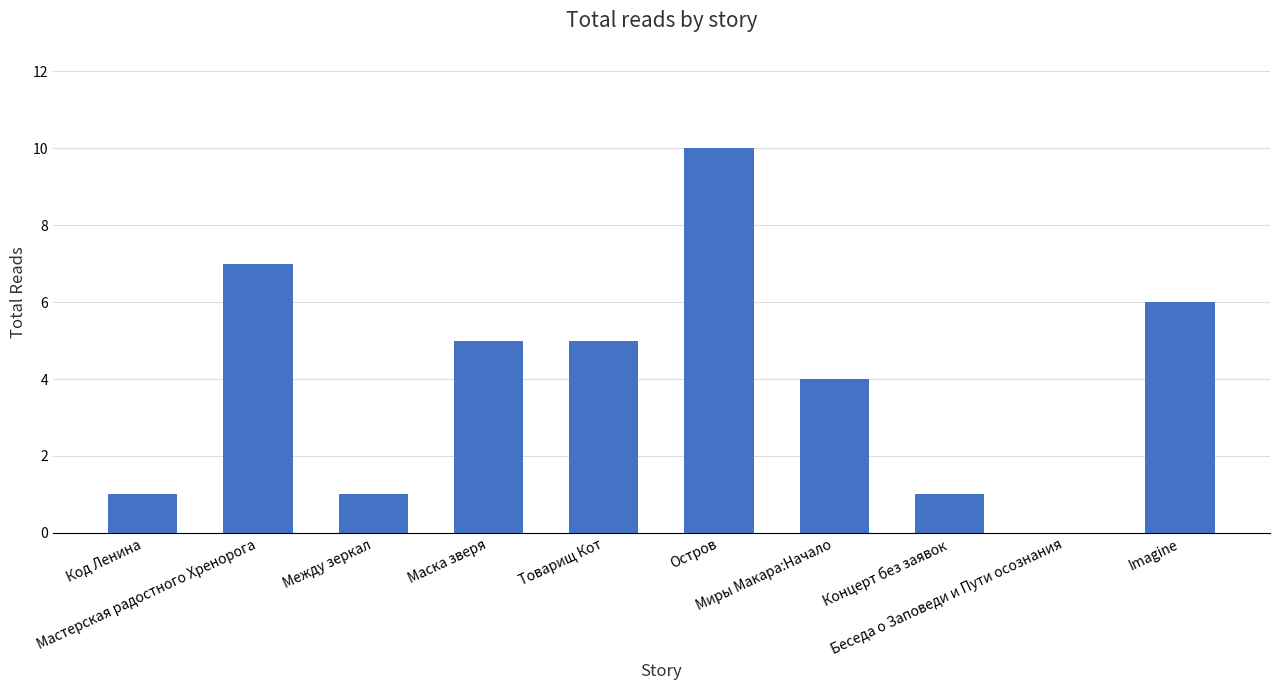

What is the sum of all values?

40